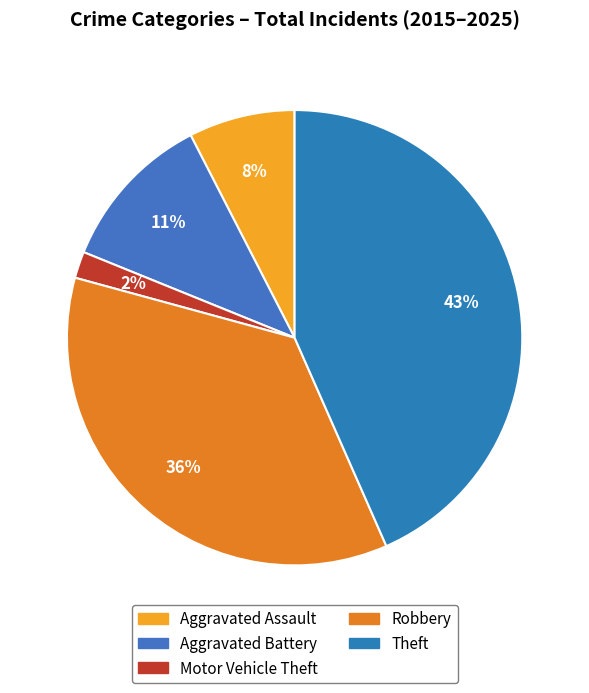

Count the number of slices in the pie.

5